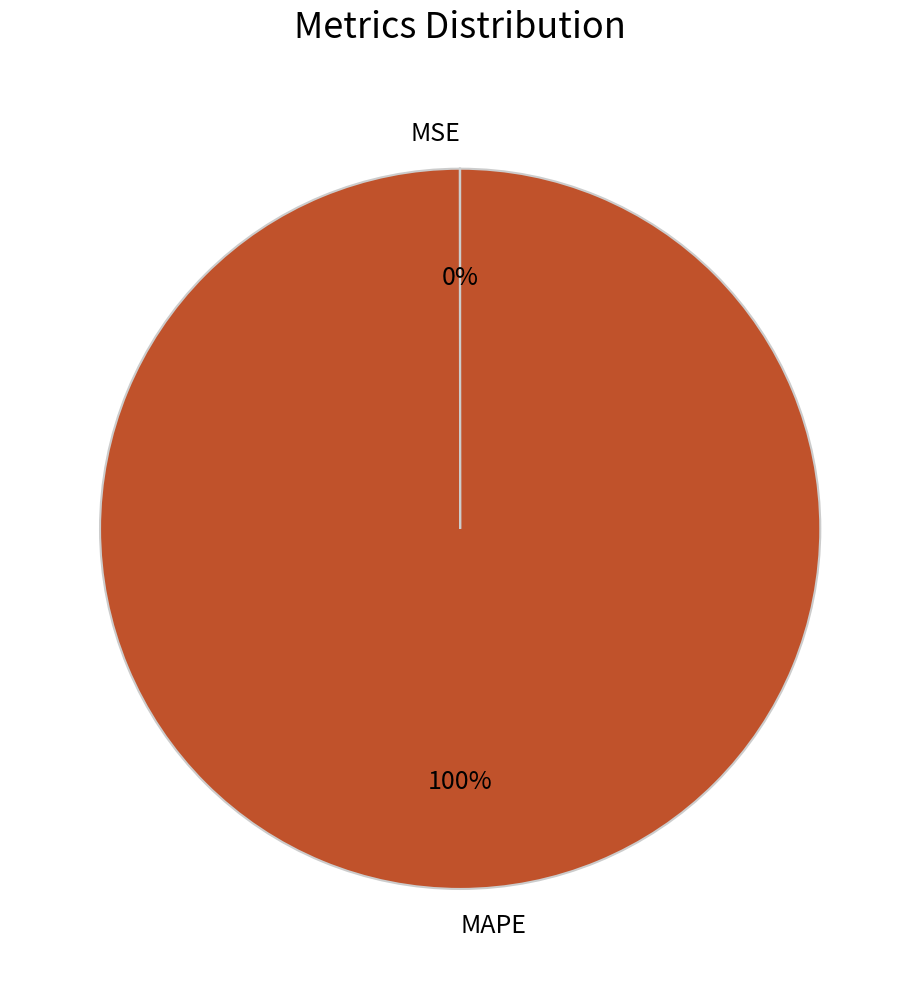

Does MAPE account for over 50% of the chart?

Yes